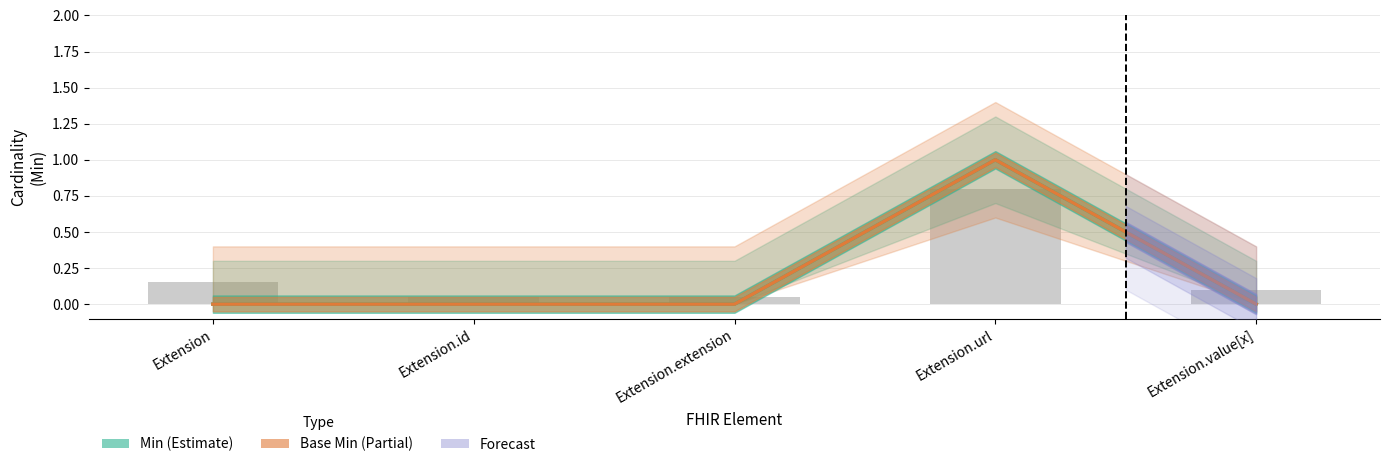

Does the chart contain stacked bars?

No